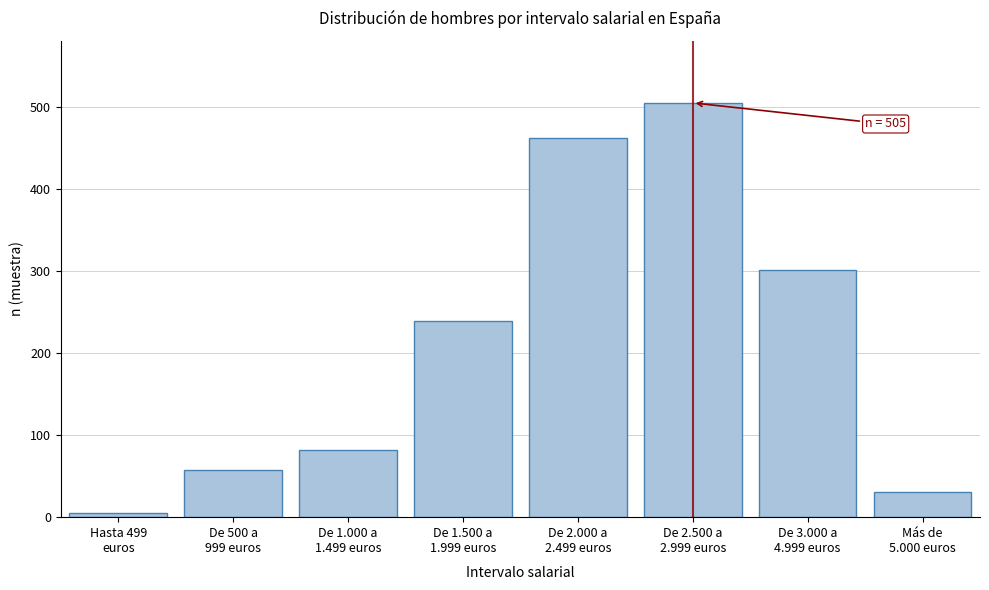

Reading right to left, list all the values displayed in this chart.

31	301	505	462	239	82	58	5